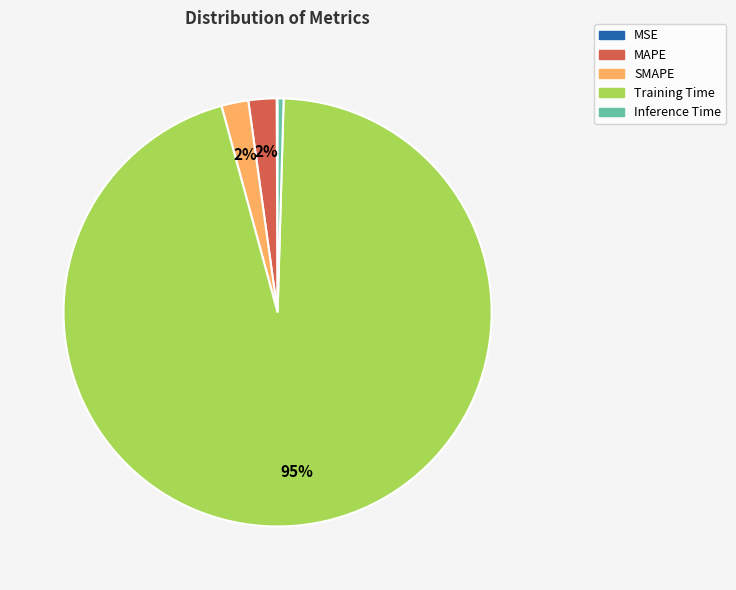

What is the majority slice?

Training Time